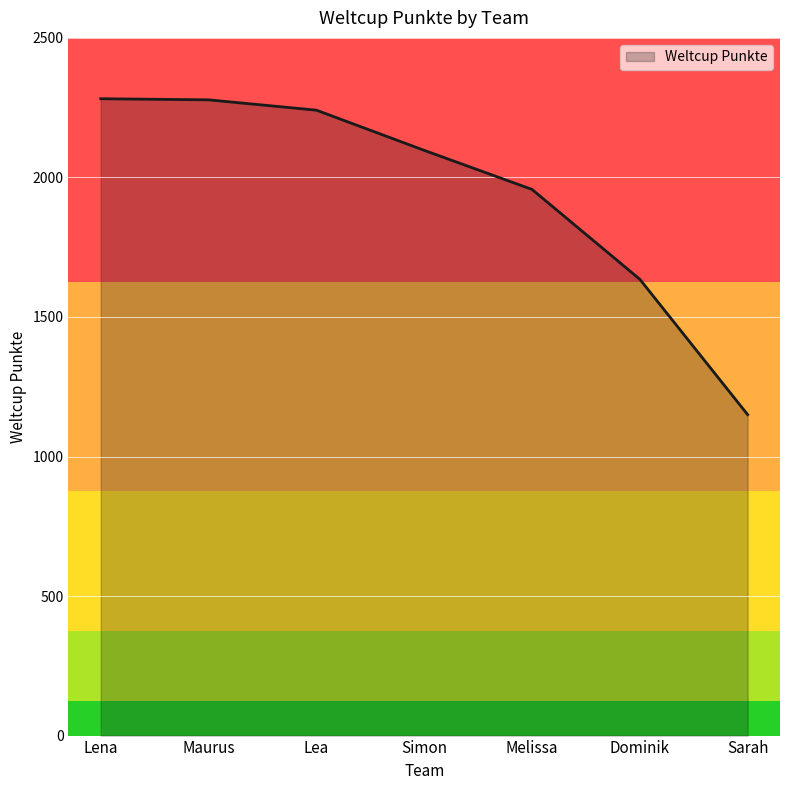

Approximately how many times larger is the value at Simon compared to Sarah?

1.8